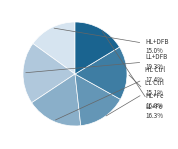

Count the number of slices in the pie.

6